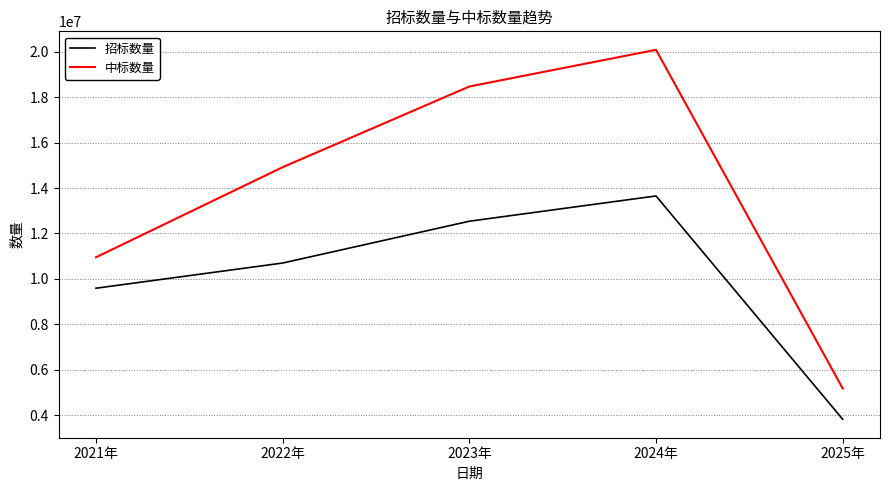

The value of 中标数量 at 2023年 is 27753632. True or false?

False